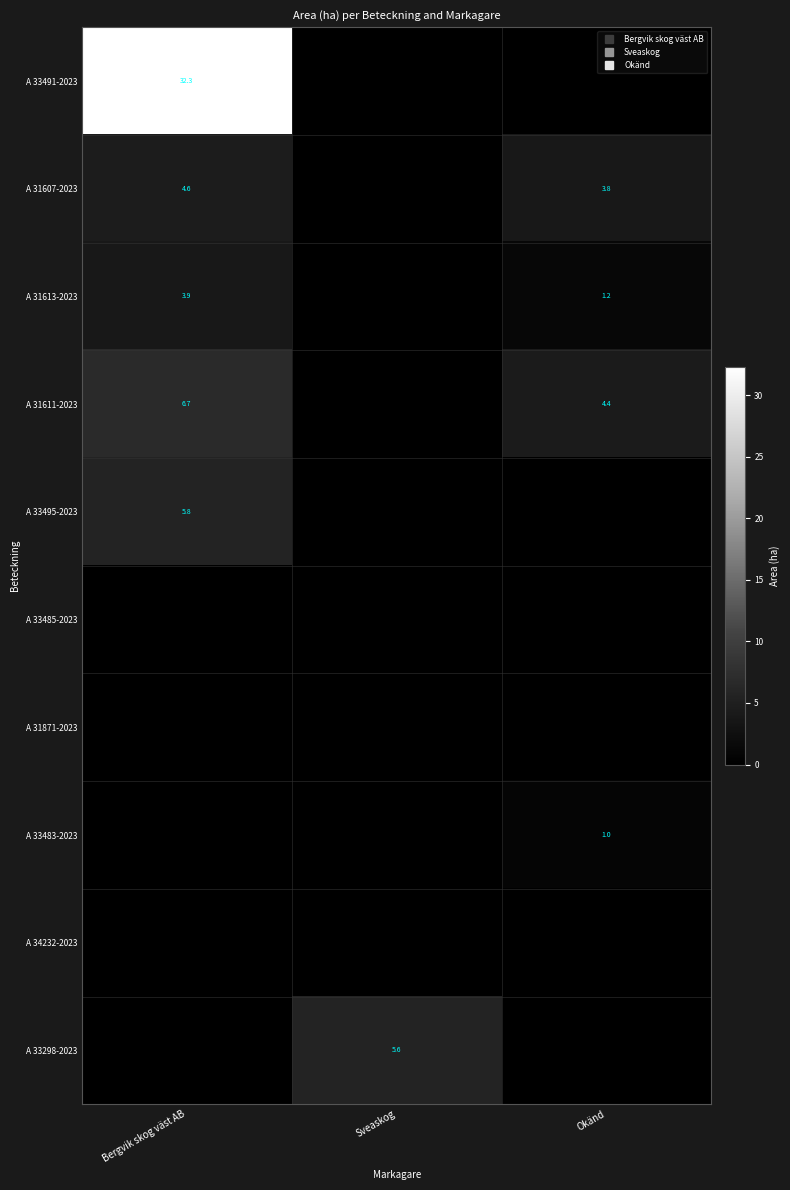

At which label does A 33298-2023 reach its minimum?

Bergvik skog väst AB